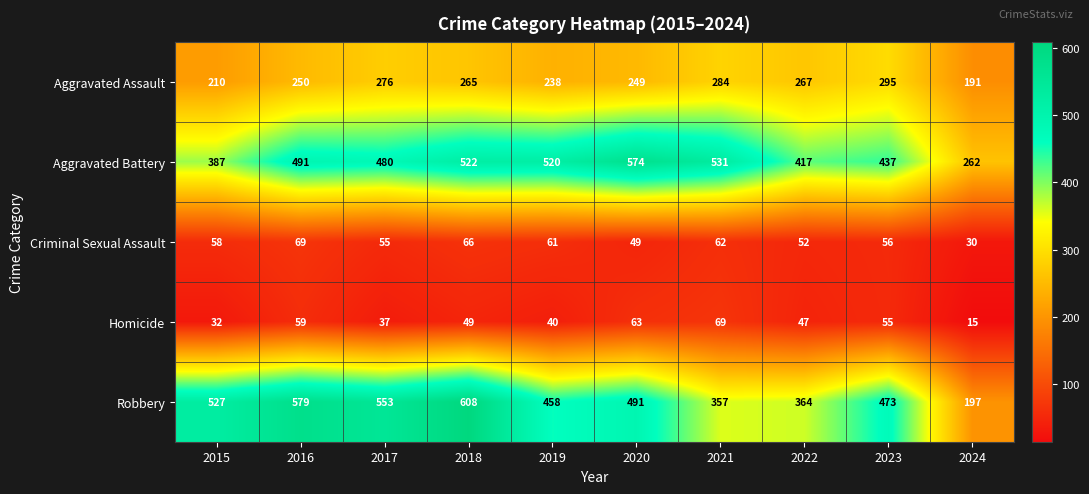

What is the sum of the Aggravated Assault values at 2020 and 2023?

544